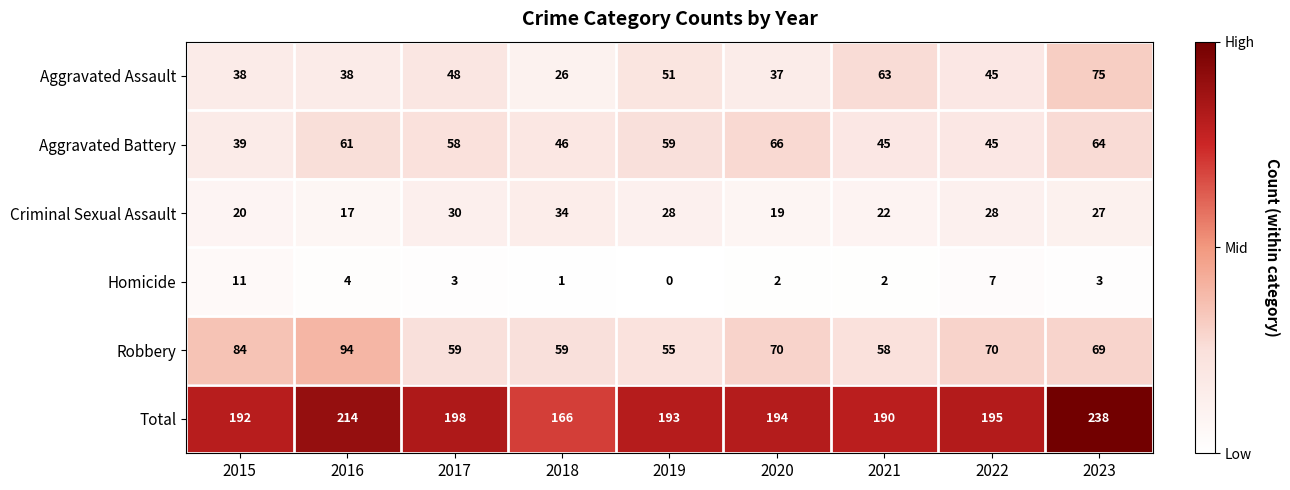

Is the value of Aggravated Assault at 2020 greater than the value of Aggravated Battery at 2021?

No